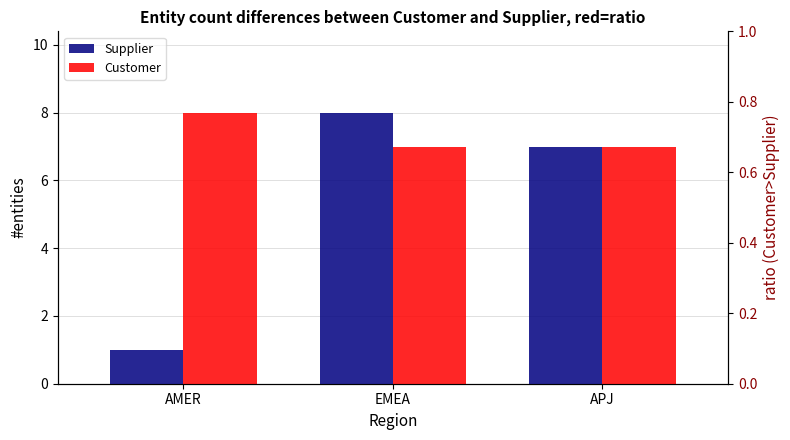

Reading right to left, transcribe all the data shown in this chart.

Supplier: APJ=7	EMEA=8	AMER=1
Customer: APJ=7	EMEA=7	AMER=8